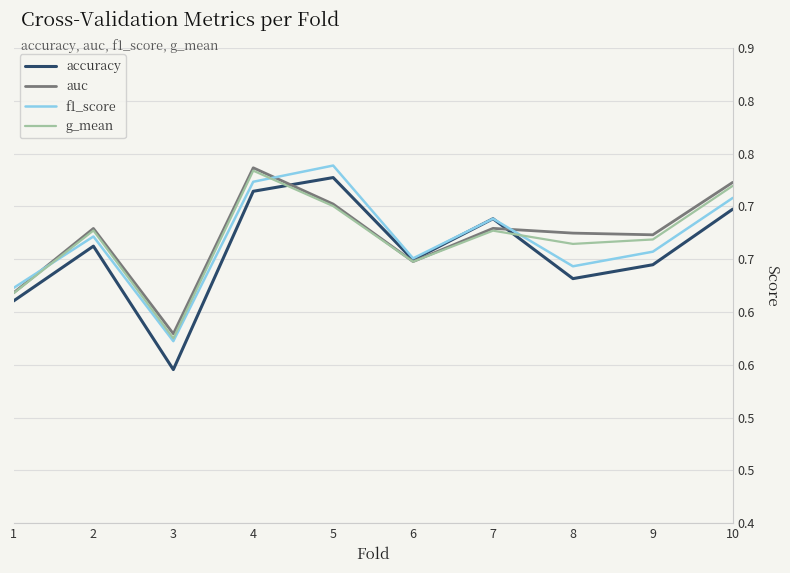

What are all the series names shown in the legend?

accuracy, auc, f1_score, g_mean